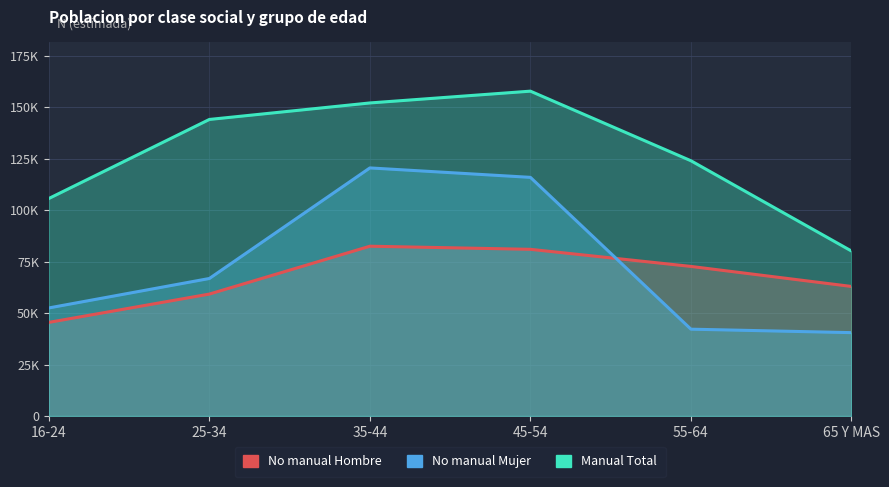

What is the value of the No manual Mujer point at the 3rd from the left?

120532